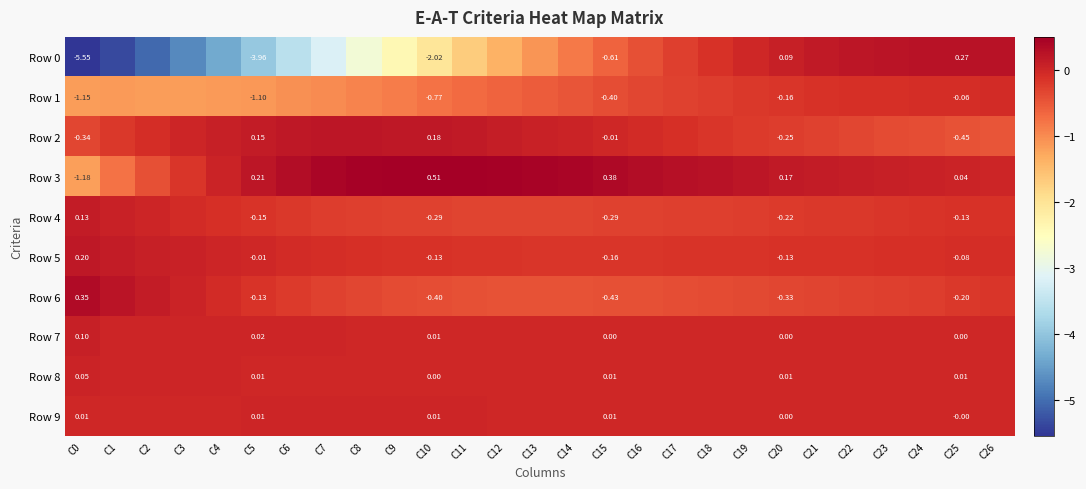

Is the value of Row 7 at C26 greater than the value of Row 0 at C26?

No